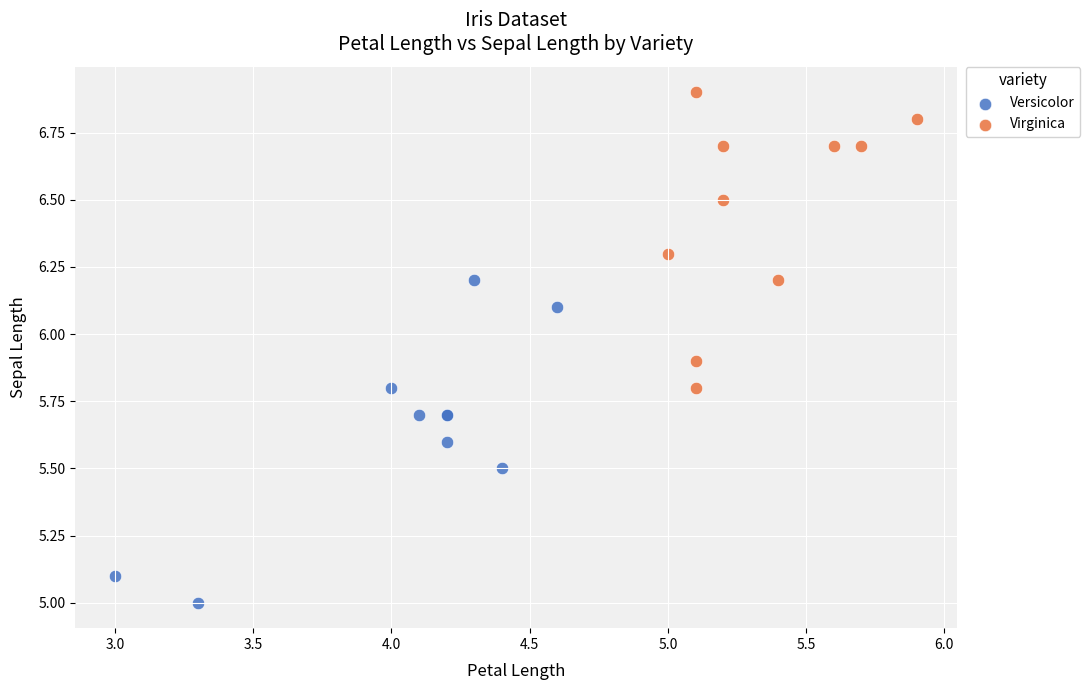

Which series reaches the minimum Y coordinate?

Versicolor